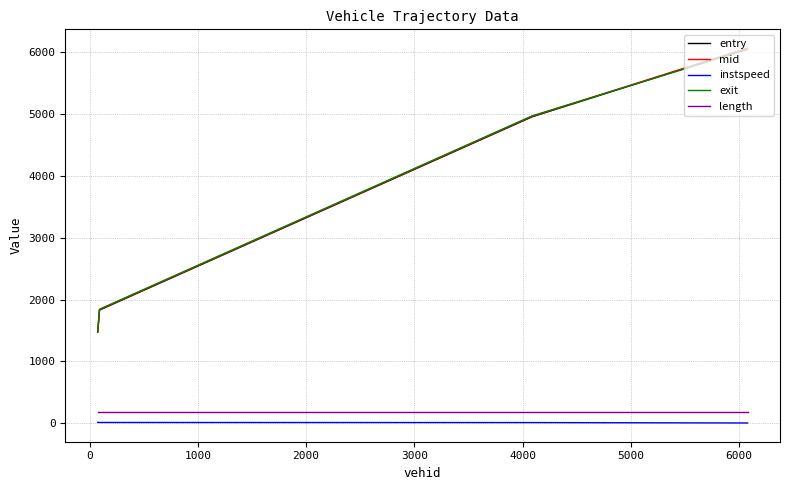

Is this an area chart (filled region under the line)?

No